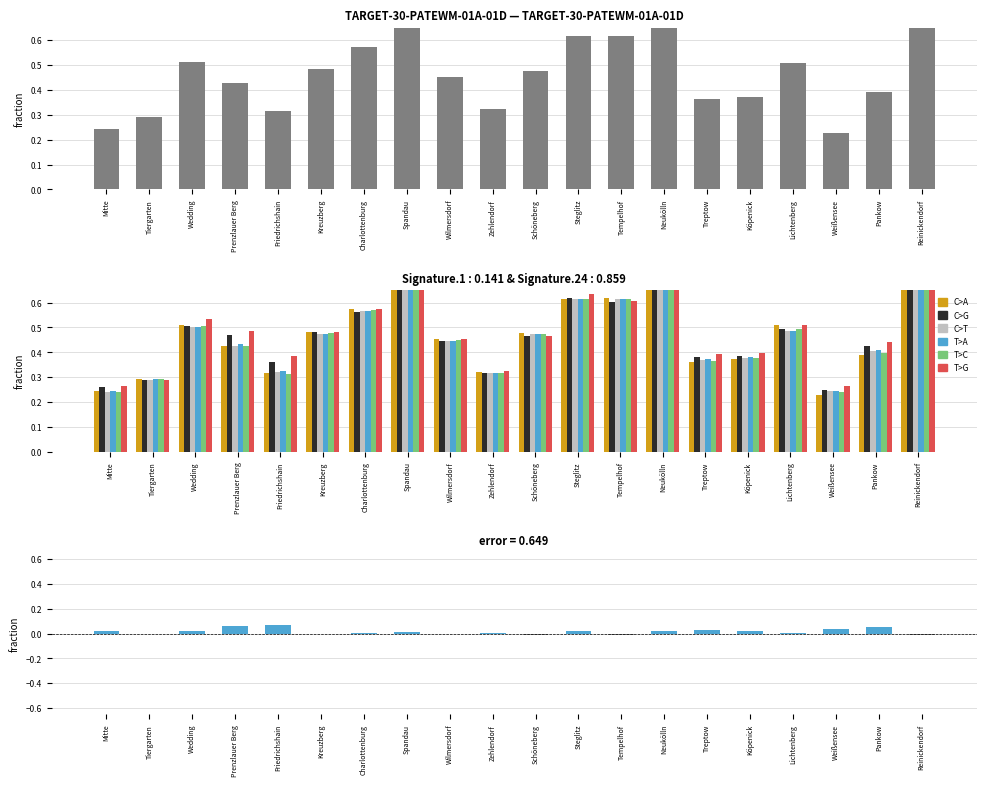

Reading left to right, list all the values displayed in this chart.

Mitte=0.0	Tiergarten=-0.0	Wedding=0.0	Prenzlauer Berg=0.1	Friedrichshain=0.1	Kreuzberg=-0.0	Charlottenburg=0.0	Spandau=0.0	Wilmersdorf=-0.0	Zehlendorf=0.0	Schöneberg=-0.0	Steglitz=0.0	Tempelhof=-0.0	Neukölln=0.0	Treptow=0.0	Köpenick=0.0	Lichtenberg=0.0	Weißensee=0.0	Pankow=0.1	Reinickendorf=-0.0